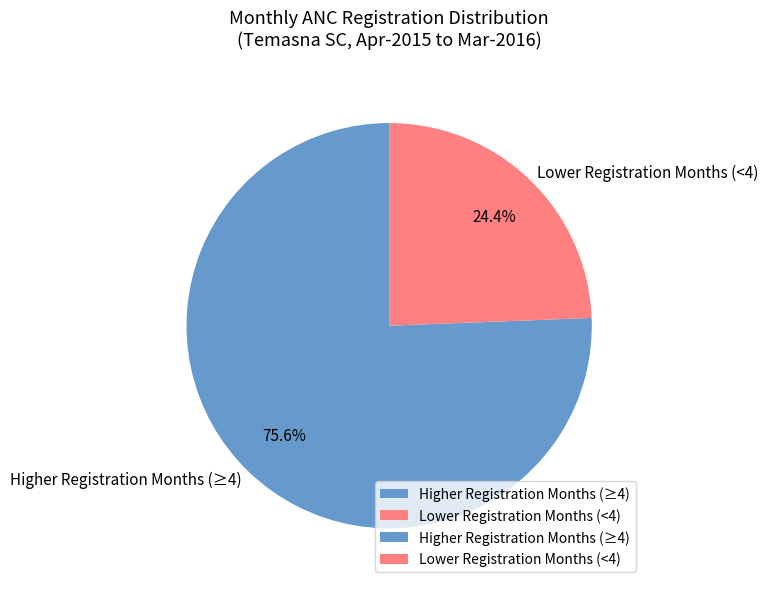

What is the majority slice?

Higher Registration Months (≥4)